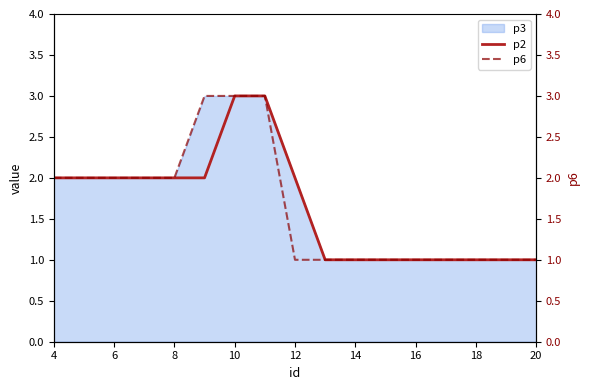

The p2 series shows 1 at 6. True or false?

False